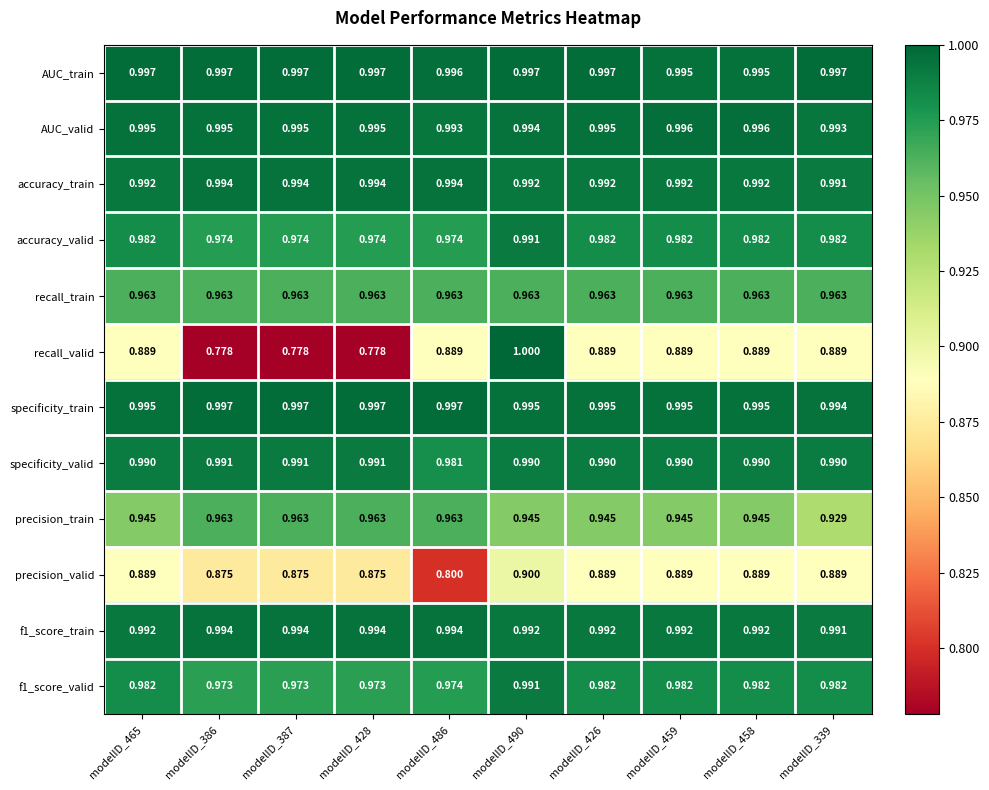

Which series has the largest range (max minus min)?

recall_valid